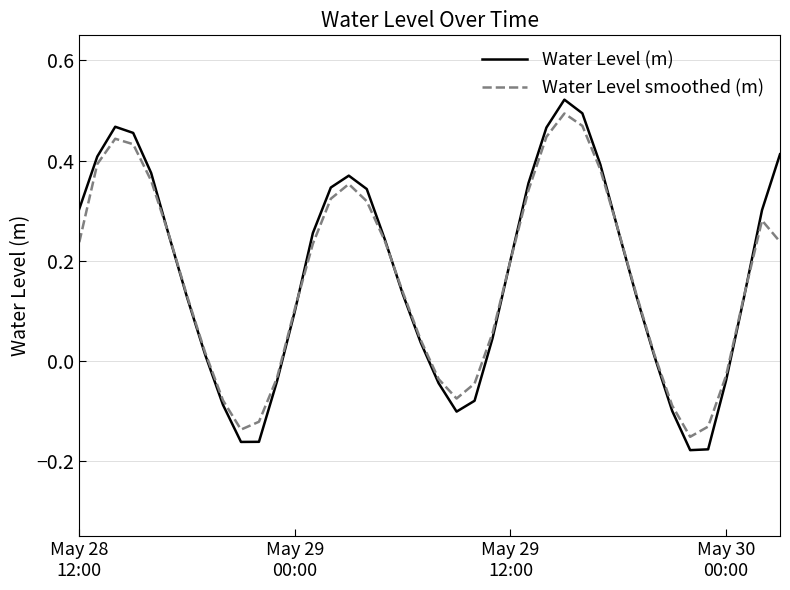

How many lines are shown in the chart?

2